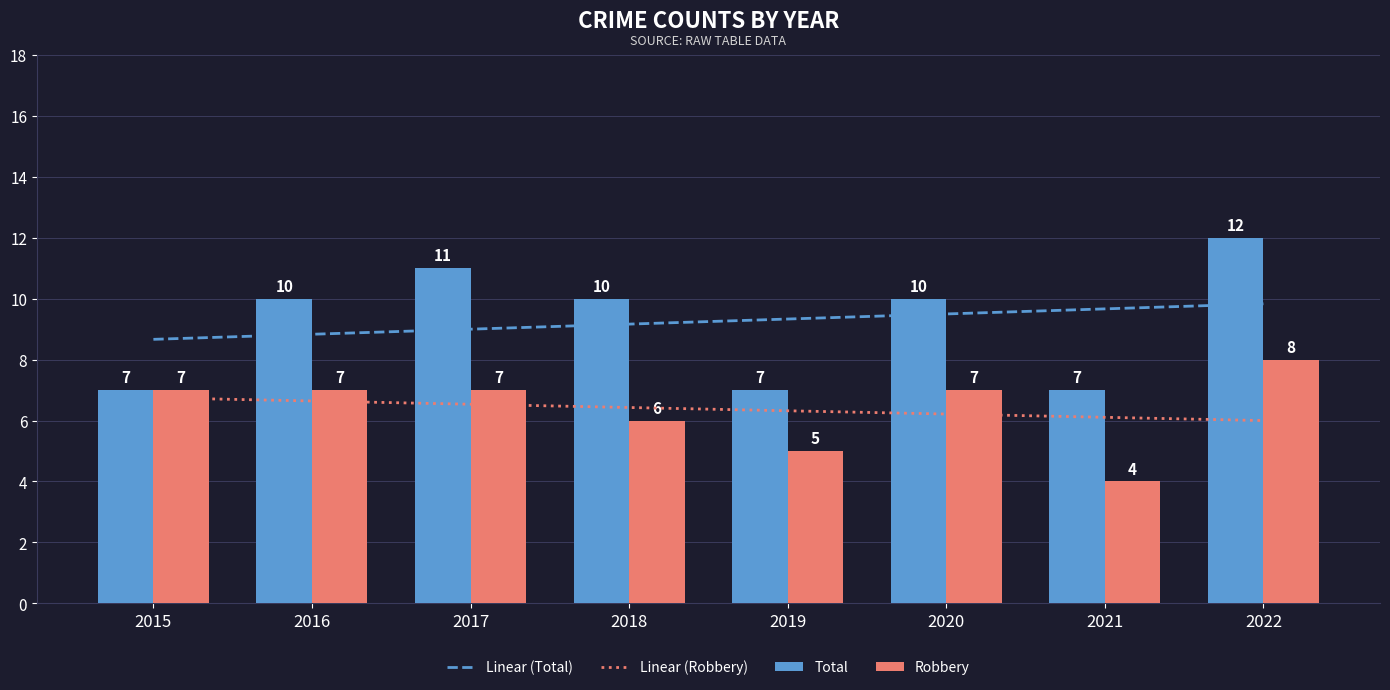

How many groups of bars are there?

8